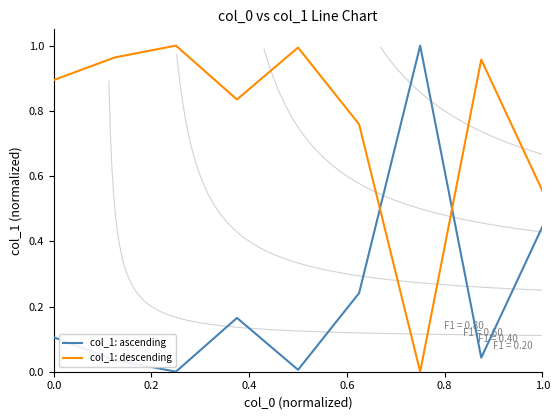

Count the number of data series in this chart.

2